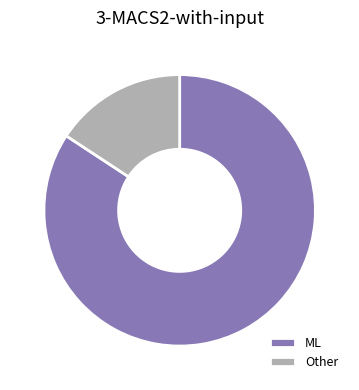

Which has a higher value, ML or Other?

ML